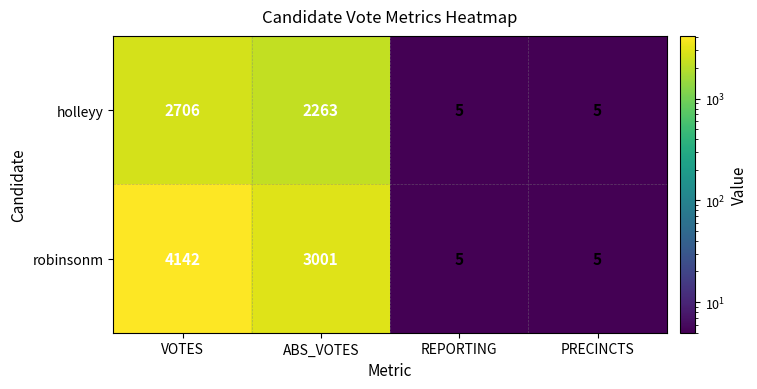

Where does the holleyy series first go above 2263?

VOTES